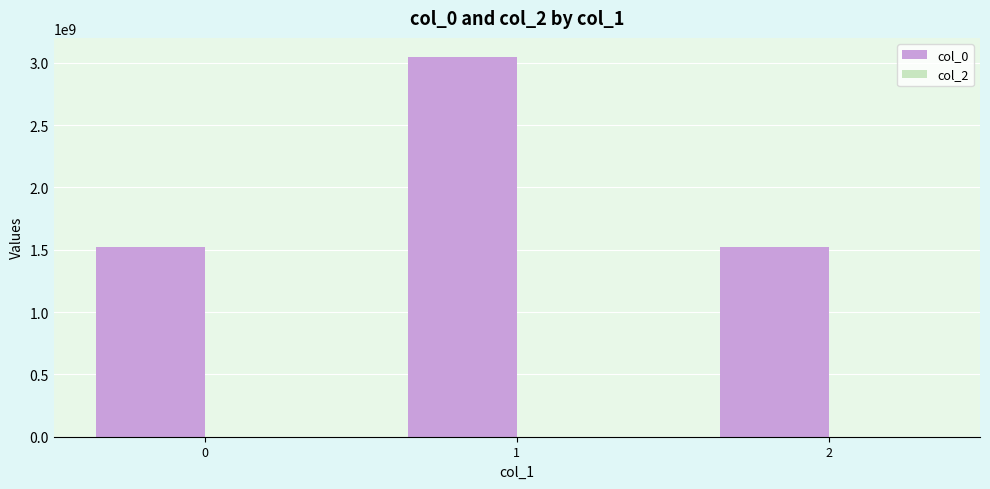

Approximately how many times larger is the value at 0 compared to 1?

0.5